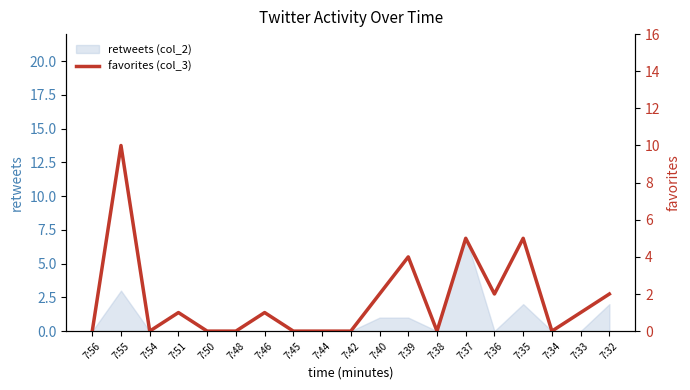

How many lines are shown in the chart?

1